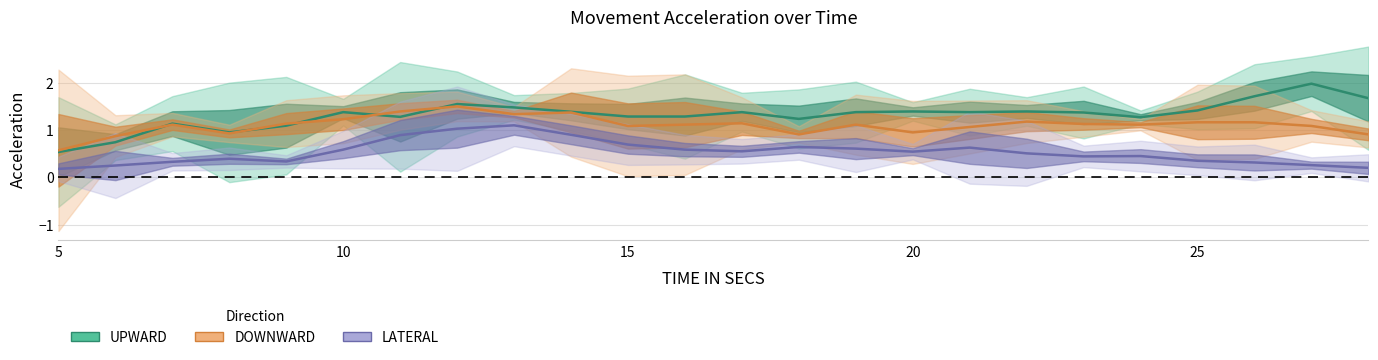

How many lines are shown in the chart?

3